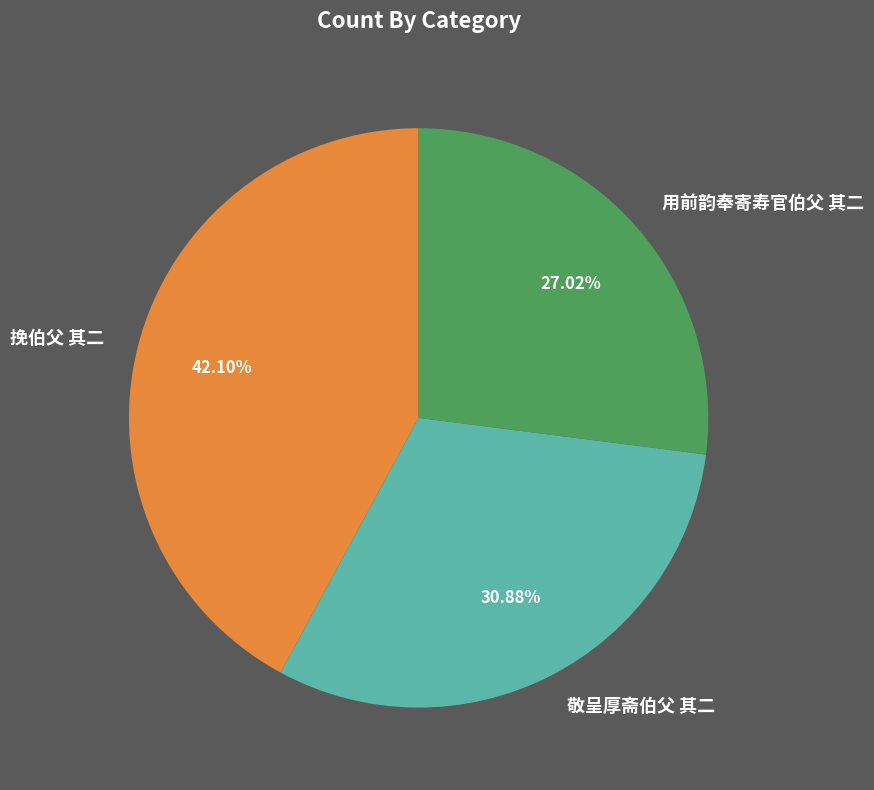

To the nearest percent, what is the combined percentage of 用前韵奉寄寿官伯父 其二 and 敬呈厚斋伯父 其二?

58%